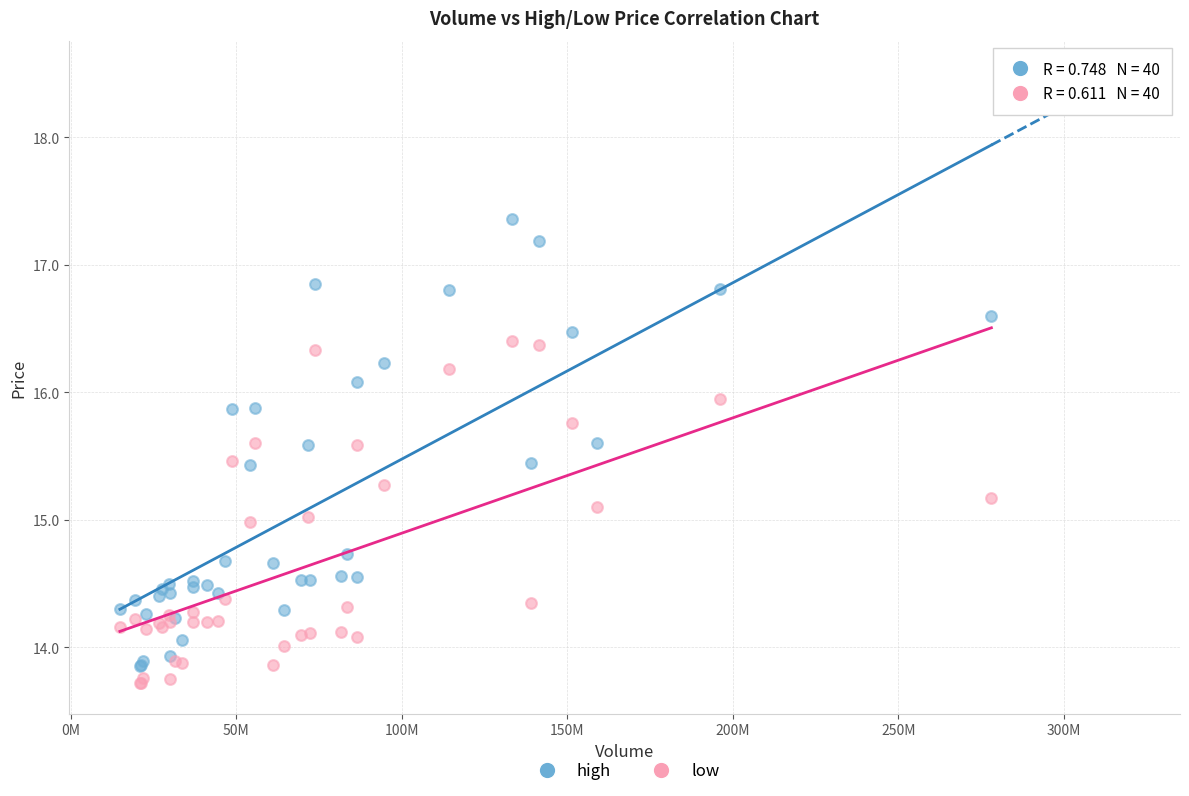

What are all the series names shown in the legend?

high, low